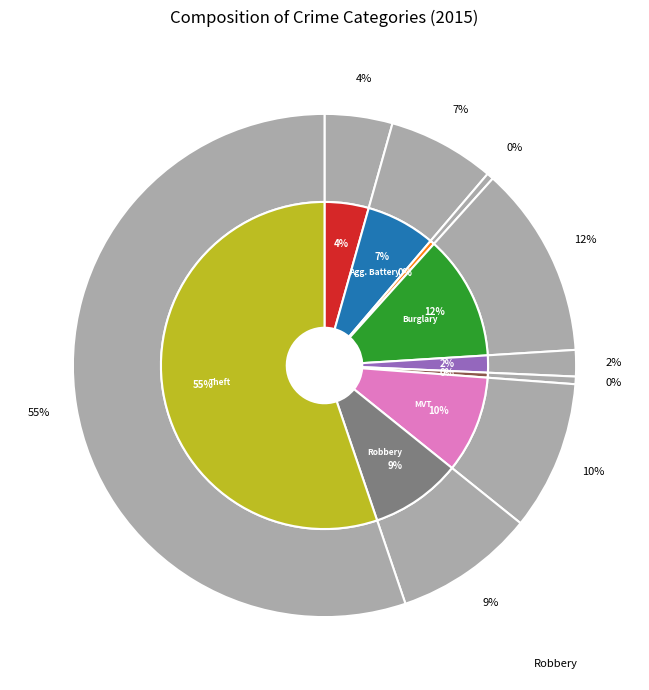

Does Theft account for over 50% of the chart?

Yes